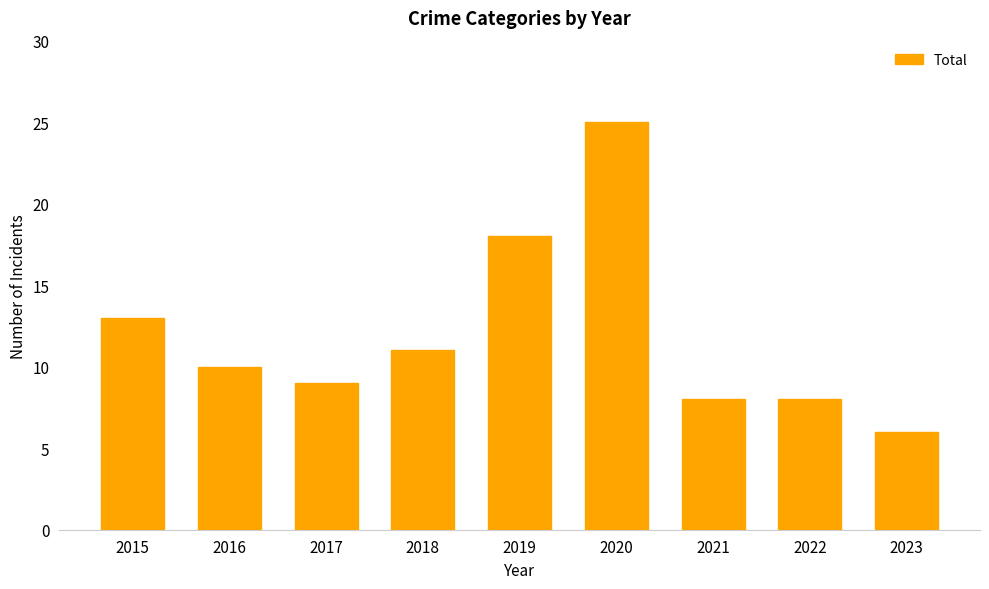

What is the difference between the values at 2016 and 2022?

2